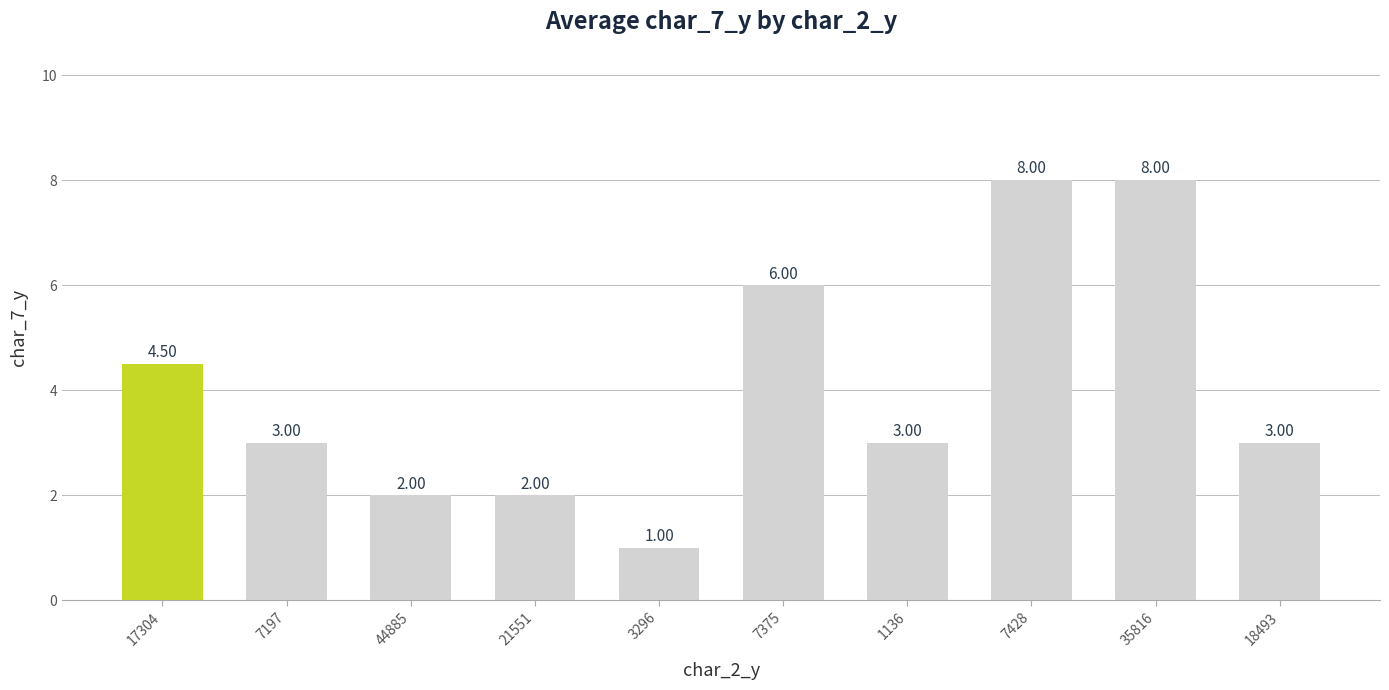

What is the sum of all values?

40.5